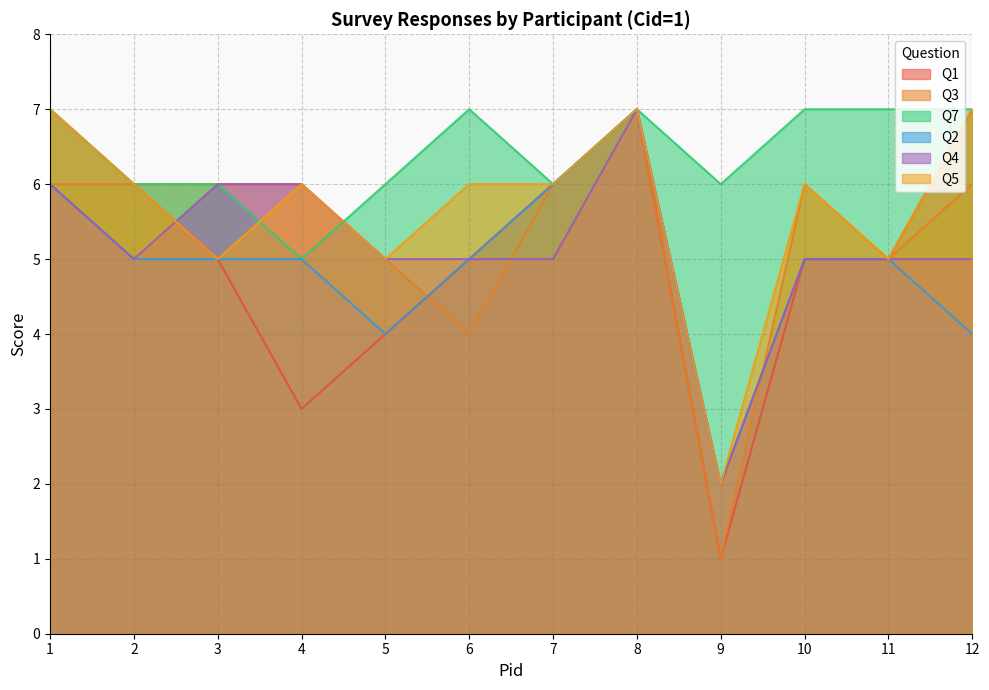

Reading left to right, extract all data points from this chart.

Q1: 1=7	2=6	3=5	4=3	5=4	6=5	7=6	8=7	9=1	10=5	11=5	12=7
Q3: 1=6	2=6	3=6	4=6	5=5	6=4	7=6	8=7	9=1	10=6	11=5	12=6
Q7: 1=7	2=6	3=6	4=5	5=6	6=7	7=6	8=7	9=6	10=7	11=7	12=7
Q2: 1=6	2=5	3=5	4=5	5=4	6=5	7=6	8=7	9=2	10=5	11=5	12=4
Q4: 1=6	2=5	3=6	4=6	5=5	6=5	7=5	8=7	9=2	10=5	11=5	12=5
Q5: 1=7	2=6	3=5	4=6	5=5	6=6	7=6	8=7	9=2	10=6	11=5	12=7